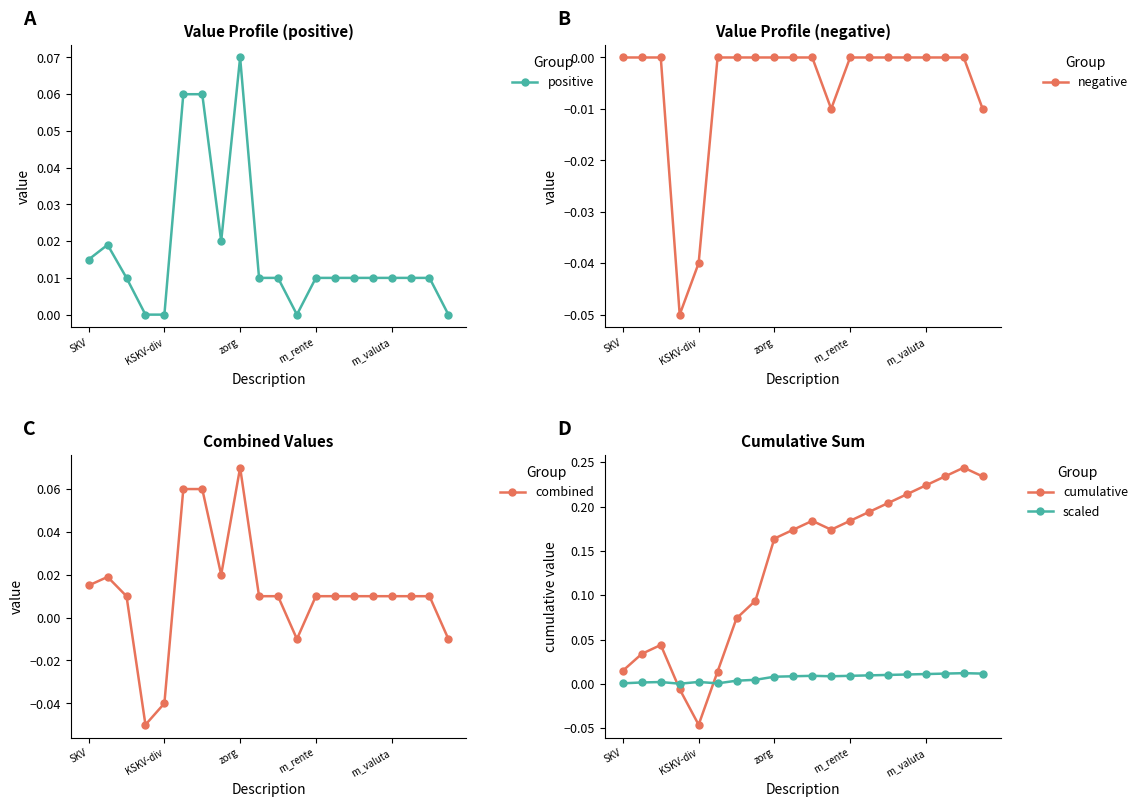

Reading right to left, list all the values displayed in this chart.

positive: 0.0	0.0	0.0	0.0	0.0	0.0	0.0	0.0	0.0	0.0	0.0	0.1	0.0	0.1	0.1	0.0	0.0	0.0	0.0	0.0
negative: -0.0	0.0	0.0	0.0	0.0	0.0	0.0	0.0	-0.0	0.0	0.0	0.0	0.0	0.0	0.0	-0.0	-0.1	0.0	0.0	0.0
combined: -0.0	0.0	0.0	0.0	0.0	0.0	0.0	0.0	-0.0	0.0	0.0	0.1	0.0	0.1	0.1	-0.0	-0.1	0.0	0.0	0.0
cumulative: 0.2	0.2	0.2	0.2	0.2	0.2	0.2	0.2	0.2	0.2	0.2	0.2	0.1	0.1	0.0	-0.0	-0.0	0.0	0.0	0.0
scaled: 0.0	0.0	0.0	0.0	0.0	0.0	0.0	0.0	0.0	0.0	0.0	0.0	0.0	0.0	0.0	0.0	0.0	0.0	0.0	0.0